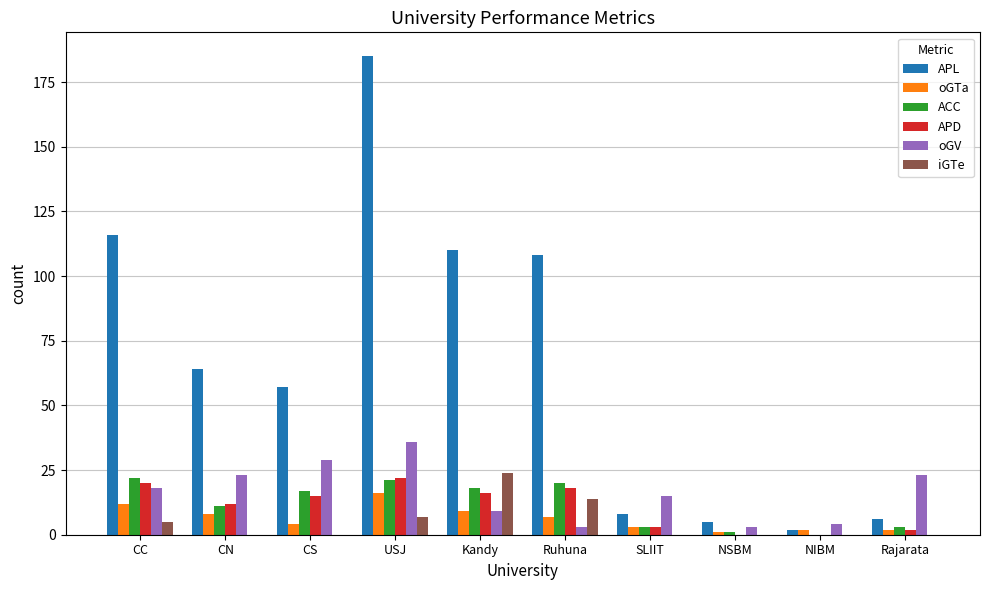

What is the sum of the oGV values at Ruhuna and USJ?

39